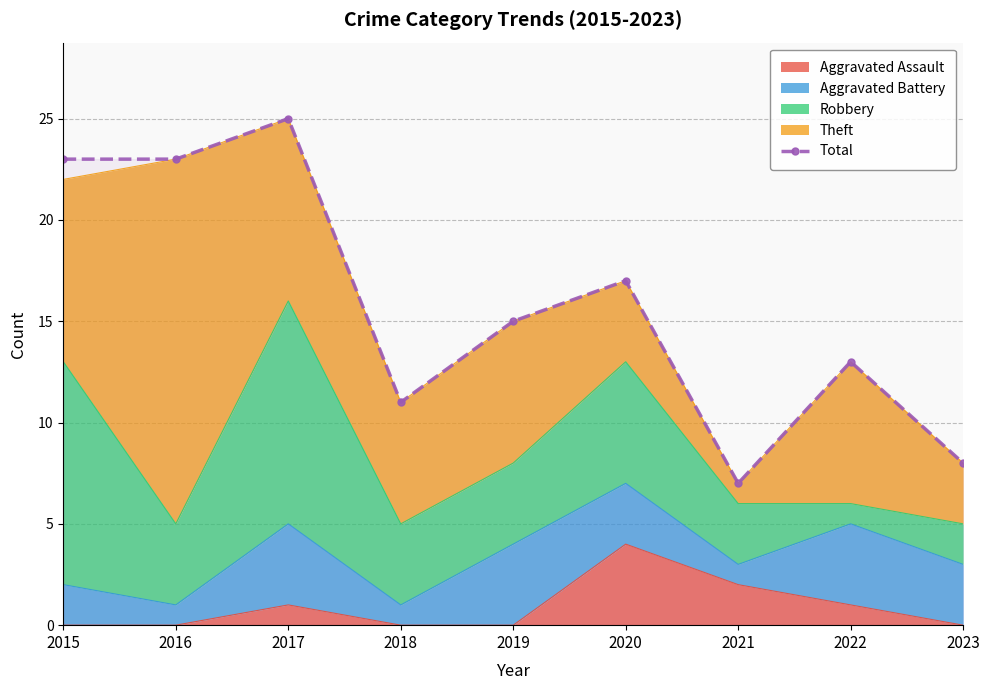

What is the change in value from 2015 to 2019?

-8